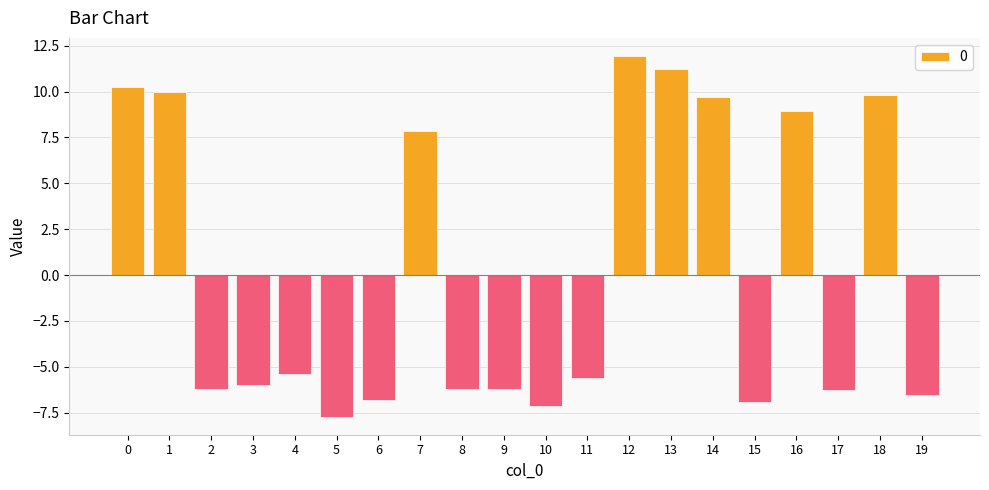

What is the sum of the values at 11 and 15?

-12.5